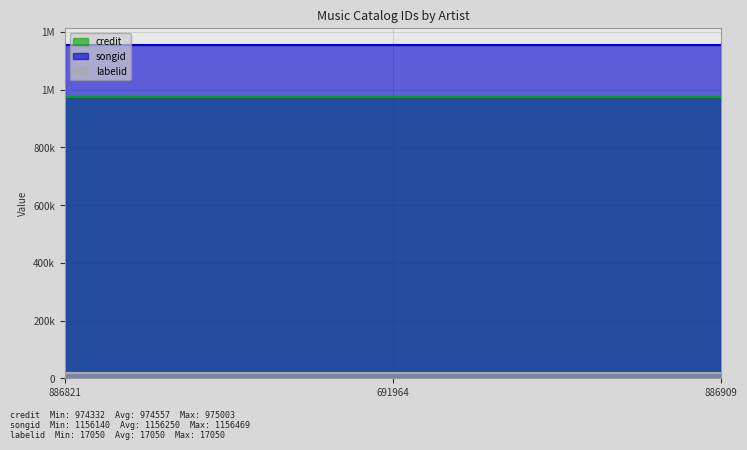

Count the number of categories in the chart.

3